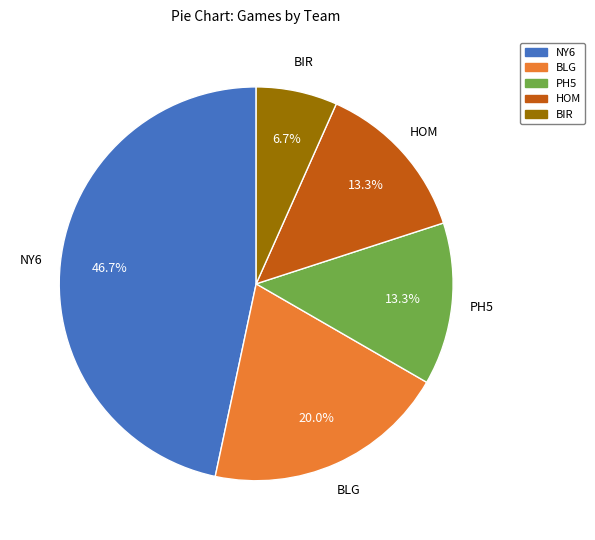

How many slices are in this pie chart?

5